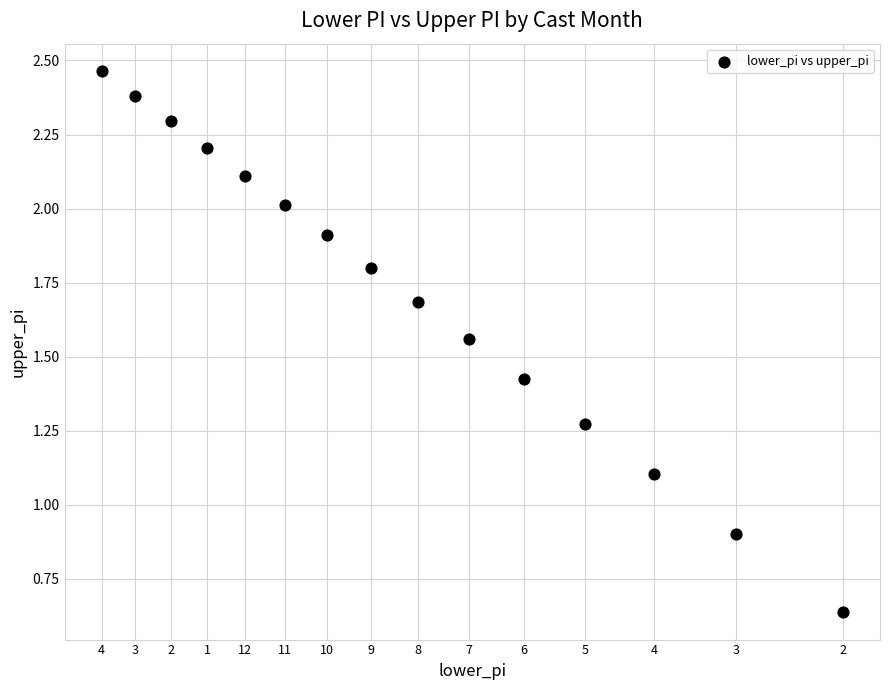

What is the range of X values (max minus min)?

1.8